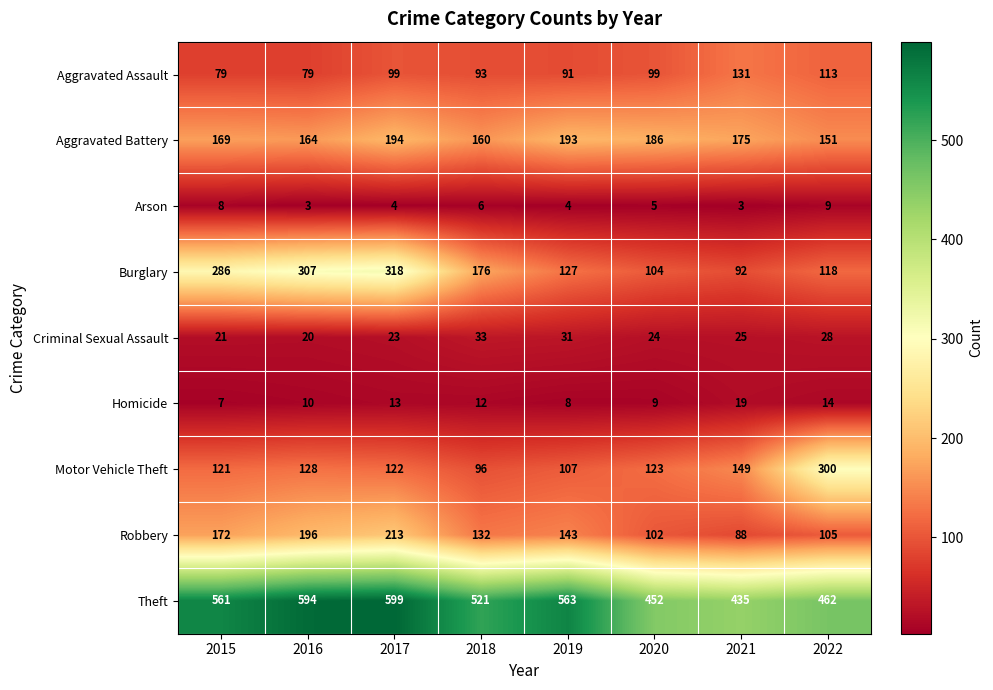

What is the average value of the Theft series?

523